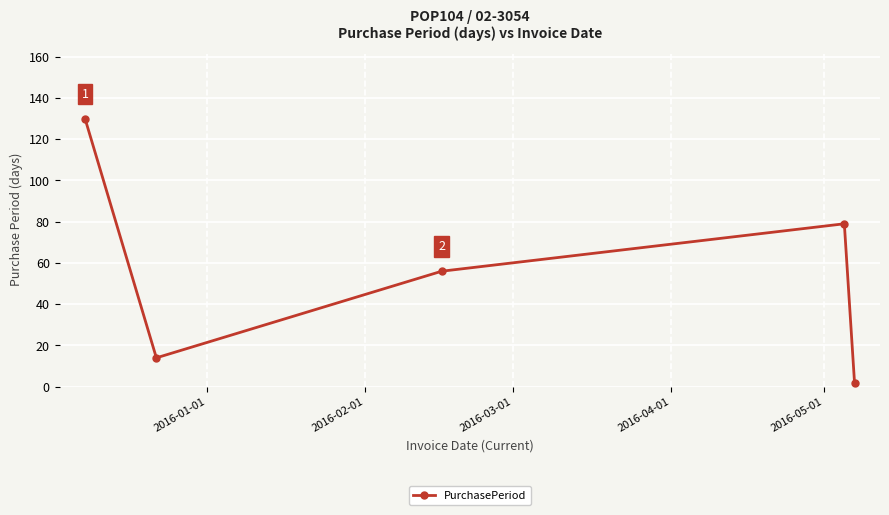

Reading left to right, what are all the values shown in this chart?

130	14	56	79	2